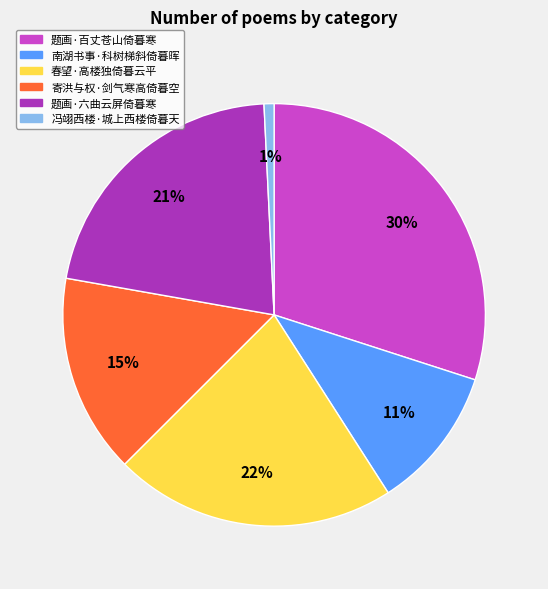

Which slice is the smallest?

冯翊西楼·城上西楼倚暮天